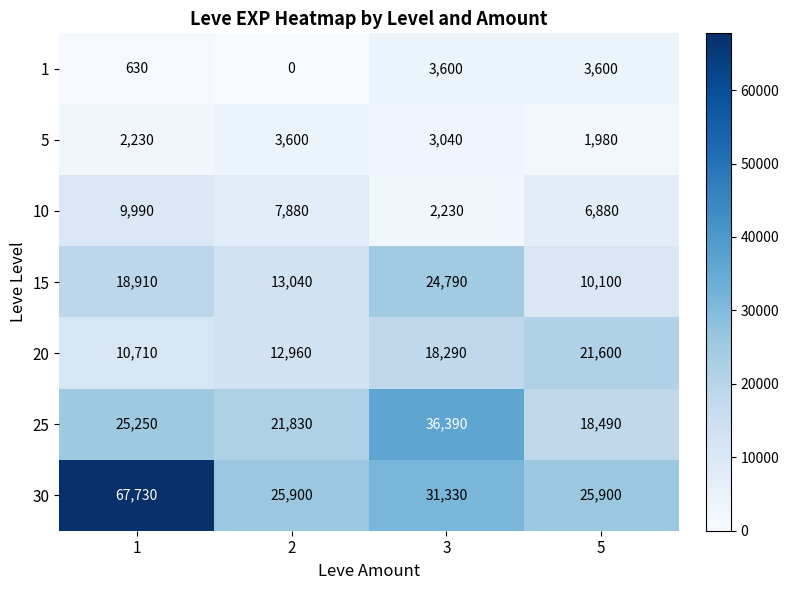

Between 1 and 5, which series saw the biggest shift?

30